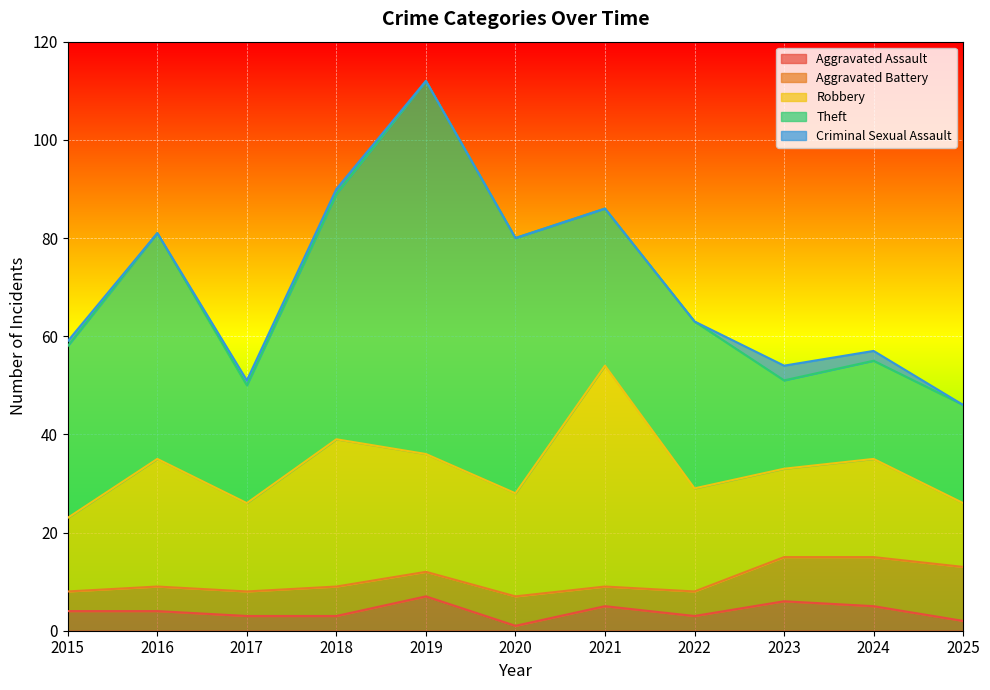

What is the difference between the highest and lowest values at 2025?

20